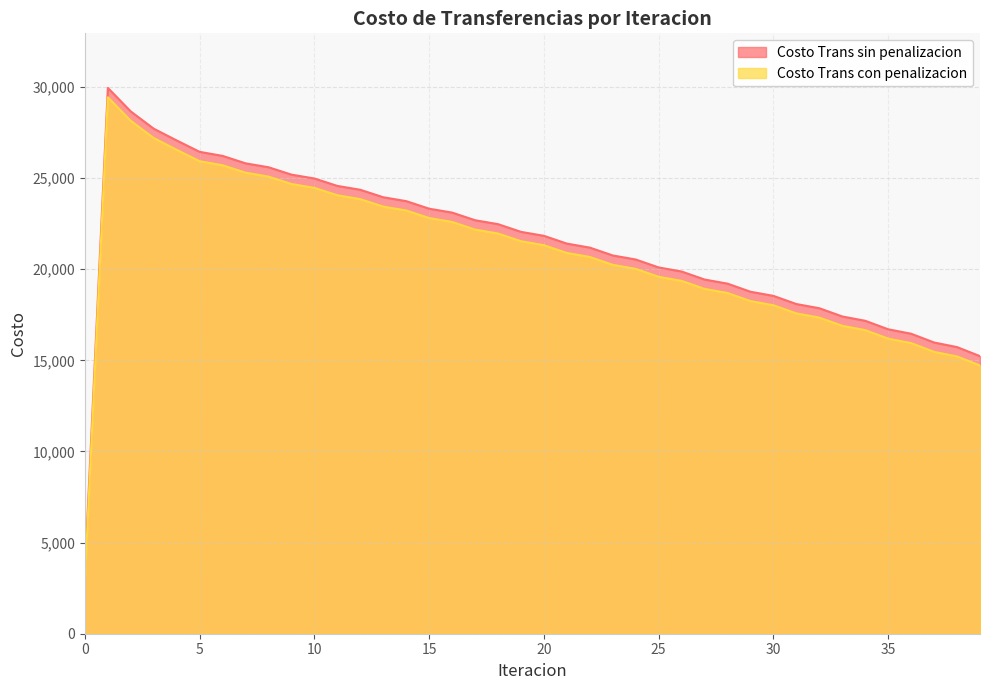

What is the value of the Costo Trans con penalizacion point at the 31st from the left?

18024.1